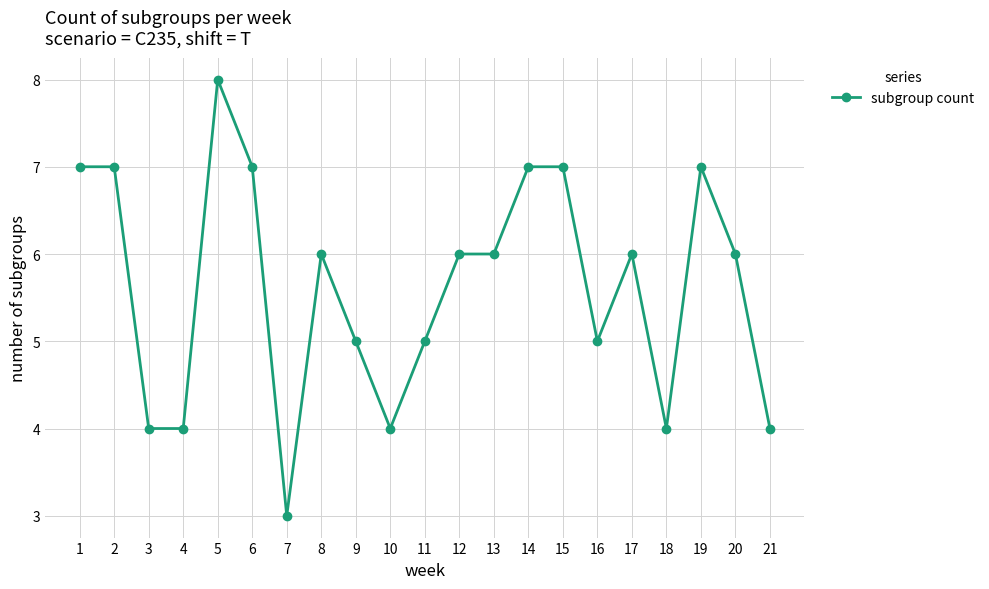

What is the maximum value shown in the chart?

8